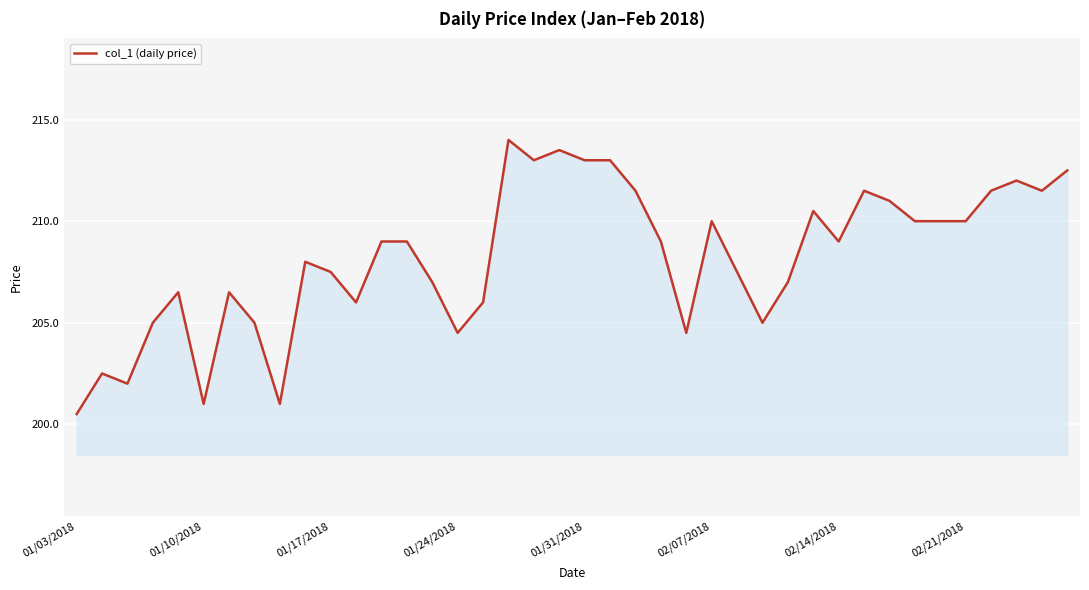

How many lines are shown in the chart?

1